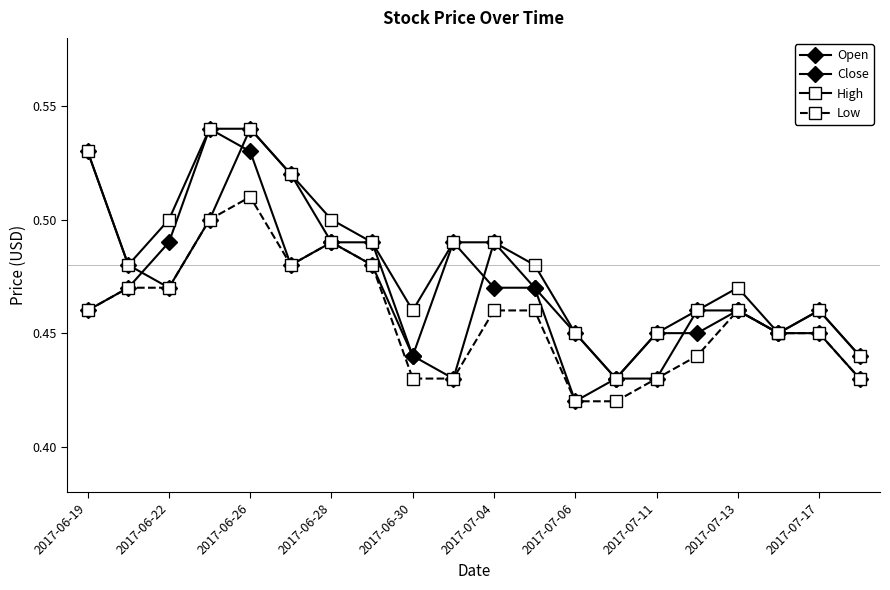

How many intersections are there between Open and Close?

4